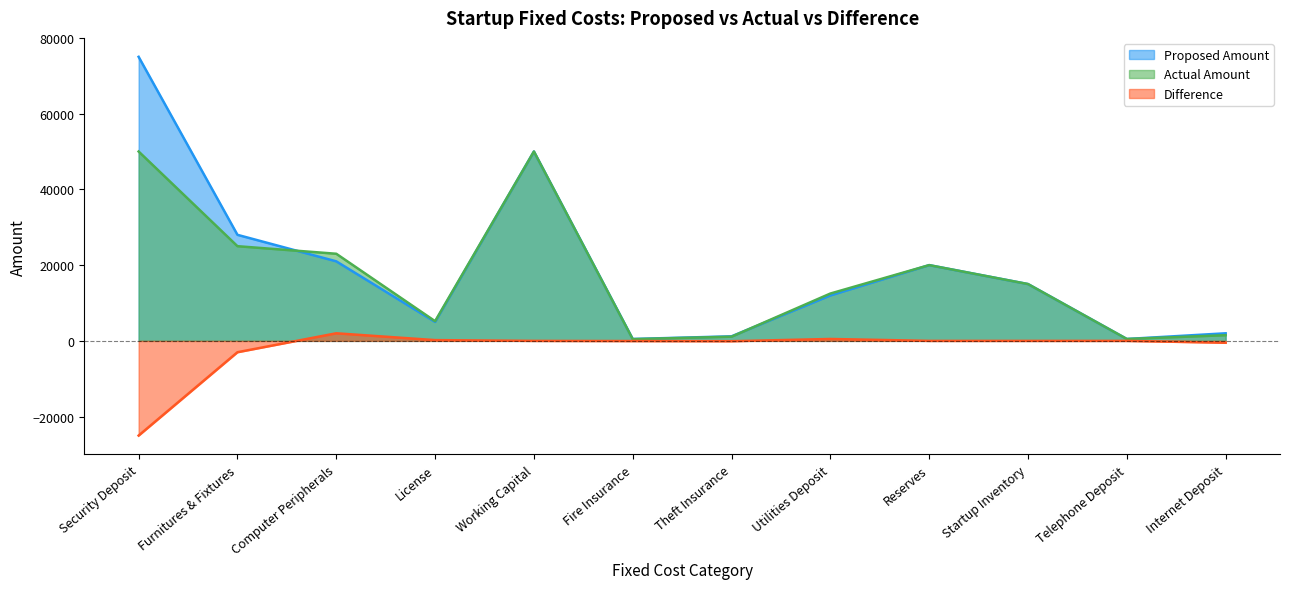

What is the label of the 12th point from the left?

Internet Deposit